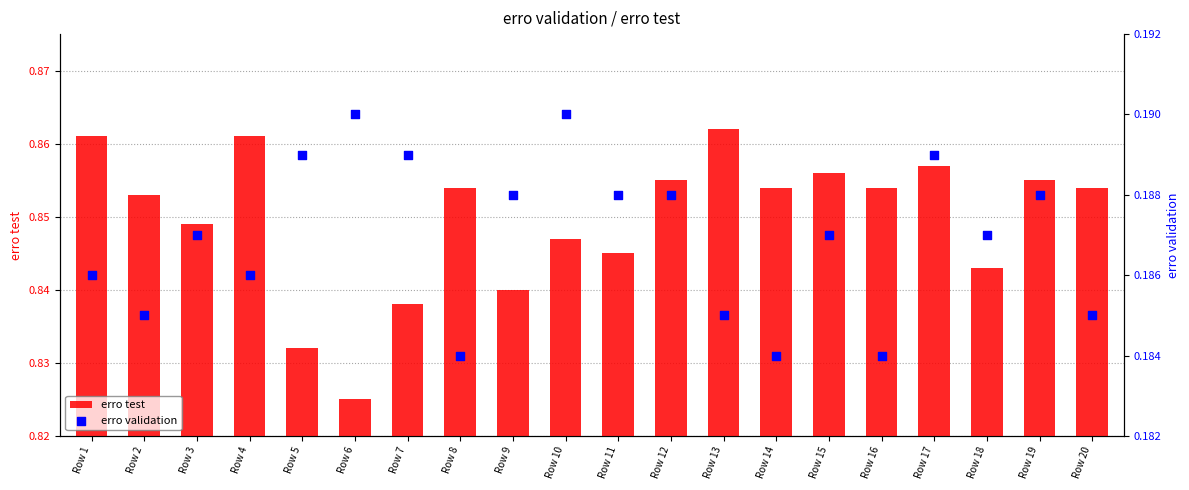

What is the total value across all series at Row 9?

1.0